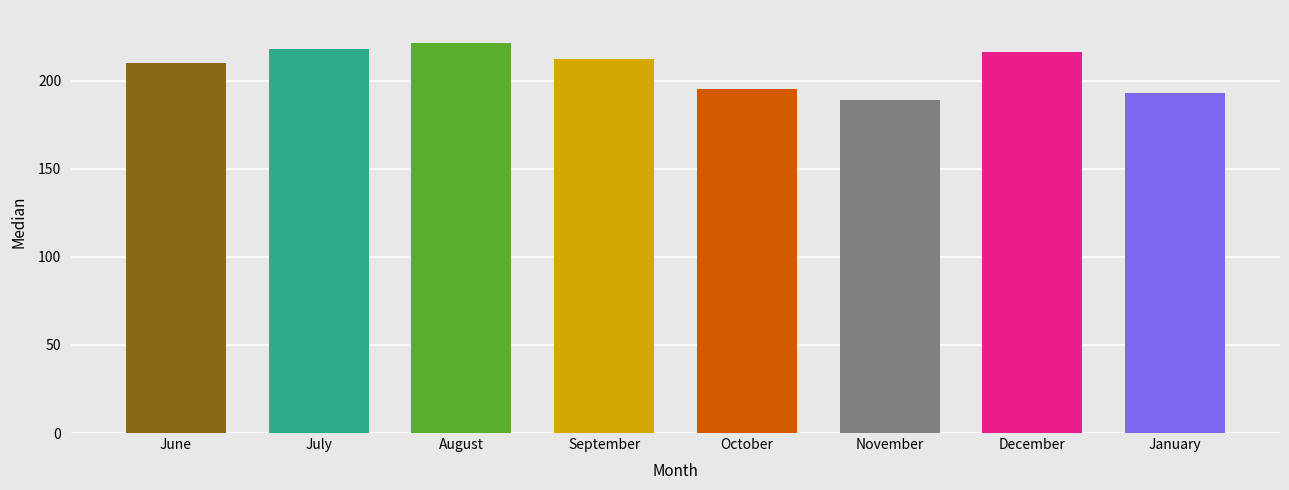

Rank the categories by value from highest to lowest.

August, July, December, September, June, October, January, November